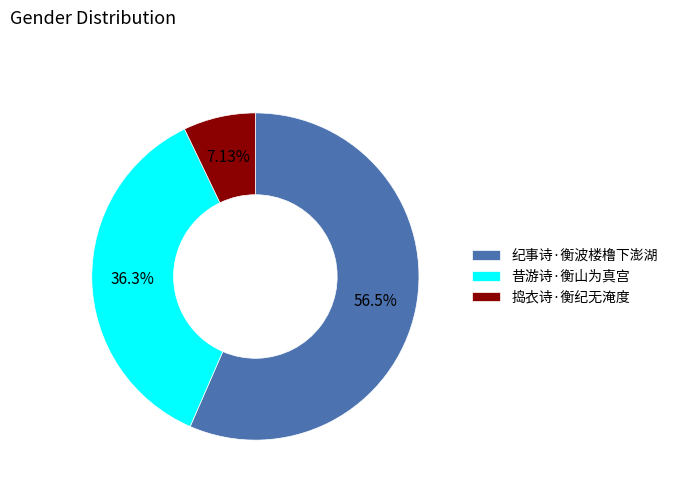

Rank the categories by value from highest to lowest.

纪事诗·衡波楼橹下澎湖, 昔游诗·衡山为真宫, 捣衣诗·衡纪无淹度